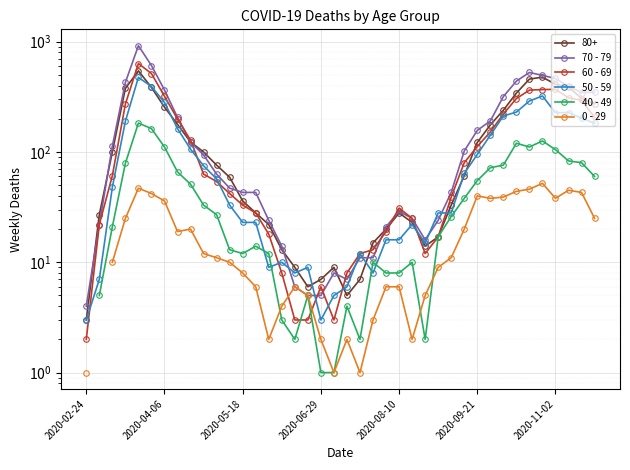

Read the 0 - 29 value at 10.

11.0